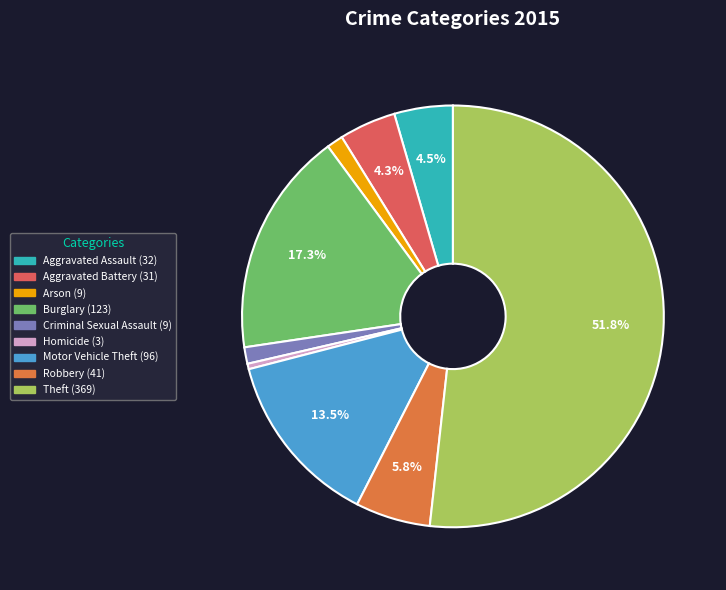

How many slices are in this pie chart?

9